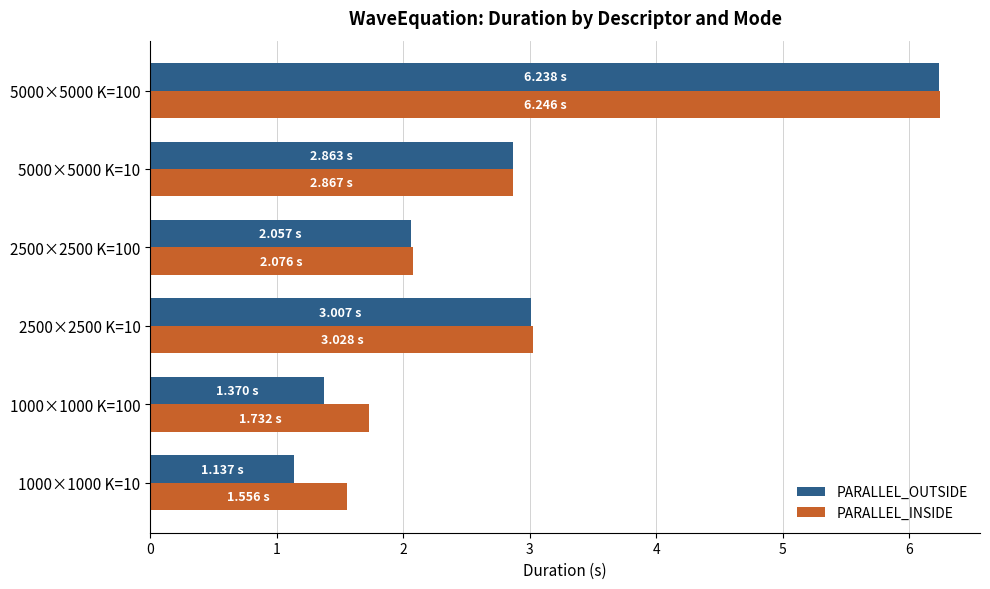

What is the maximum value for PARALLEL_INSIDE?

6.2